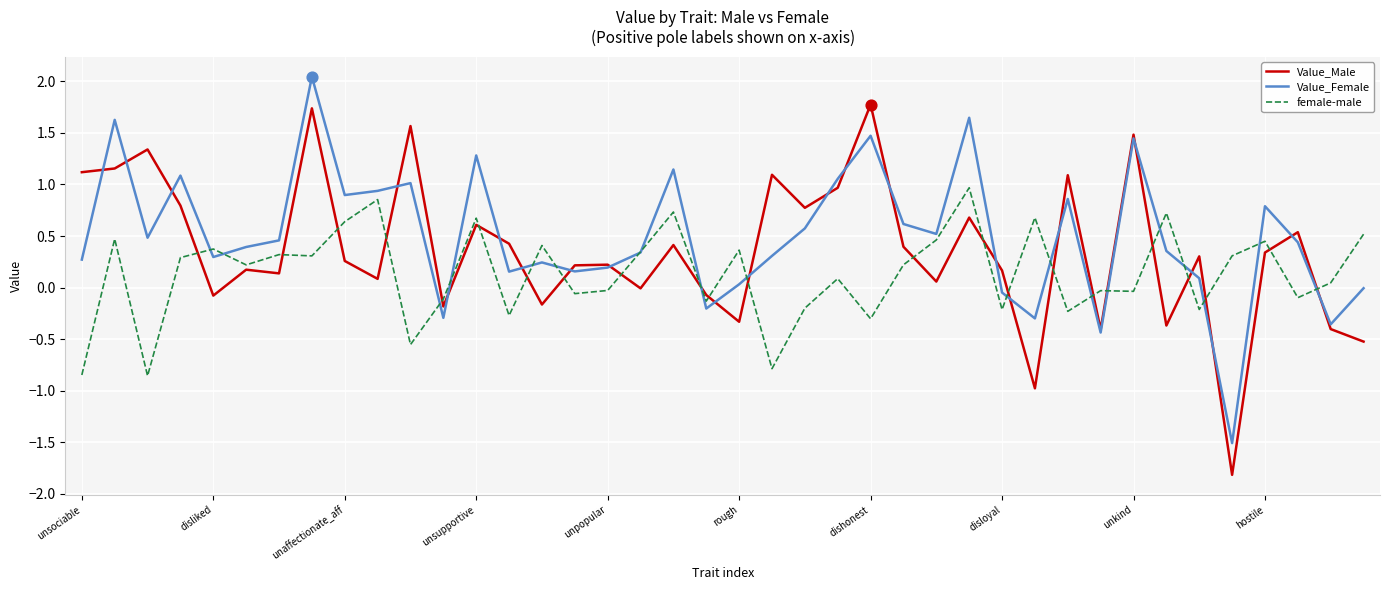

List the series in order of their overall mean, lowest first.

female-male, Value_Male, Value_Female